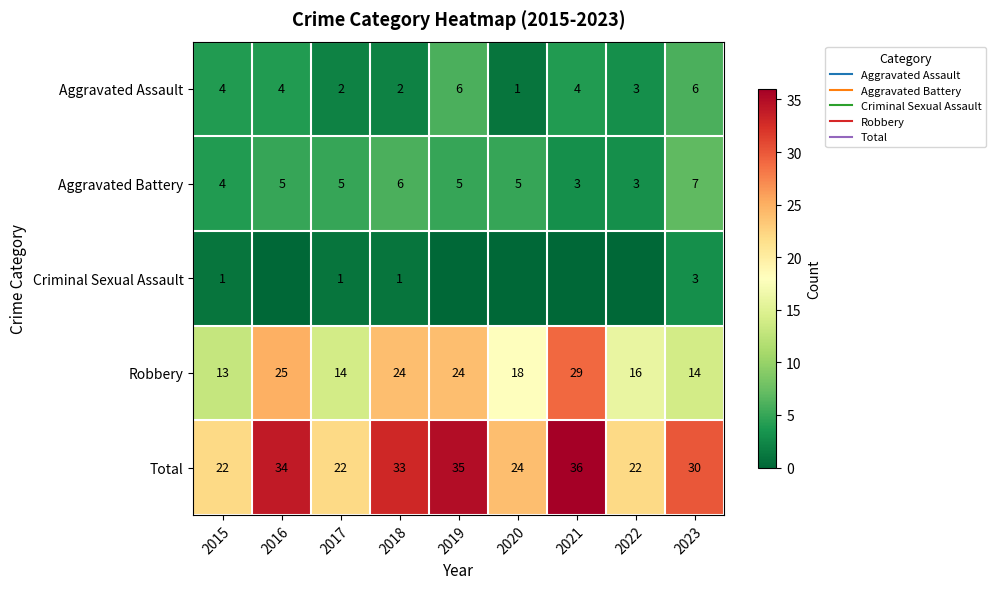

Where does the Total series first go above 30?

2016